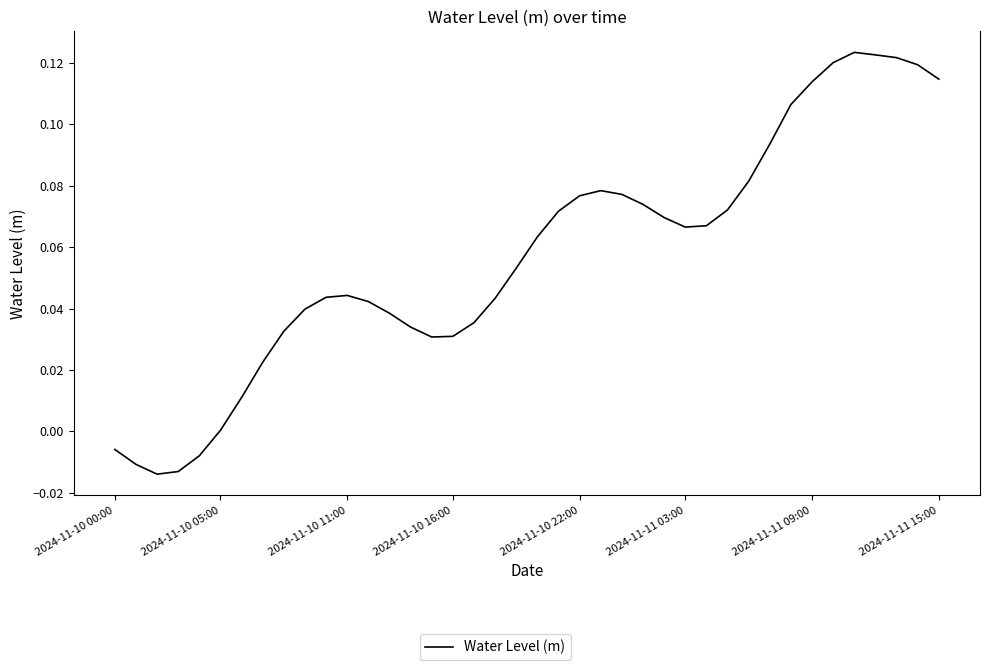

Which category has the highest value across all series?

35